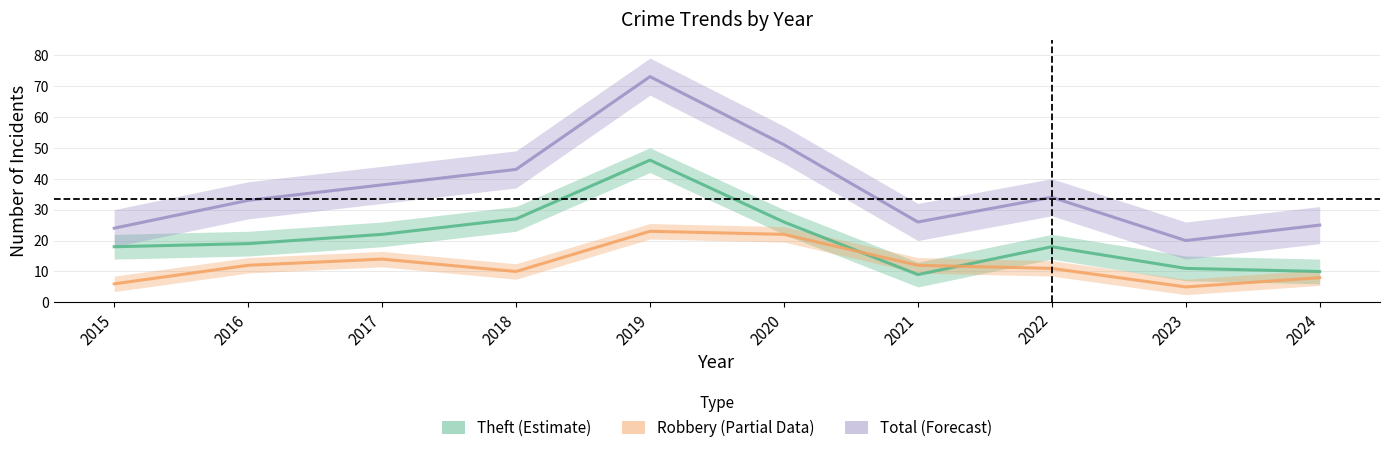

Rank the series at 2019 from lowest to highest value.

Robbery, Theft, Total